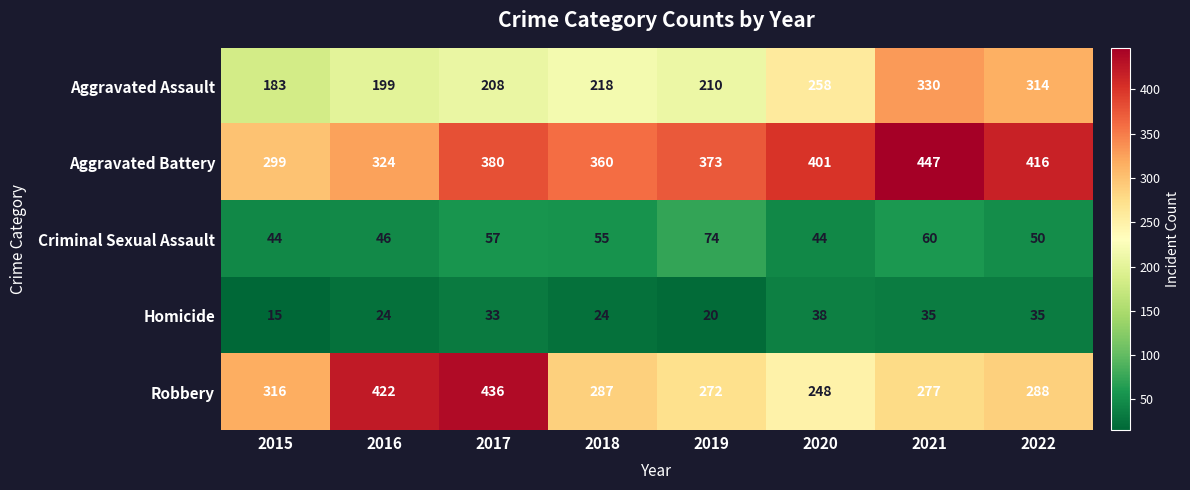

Which category has the lowest value in the Aggravated Assault series?

2015